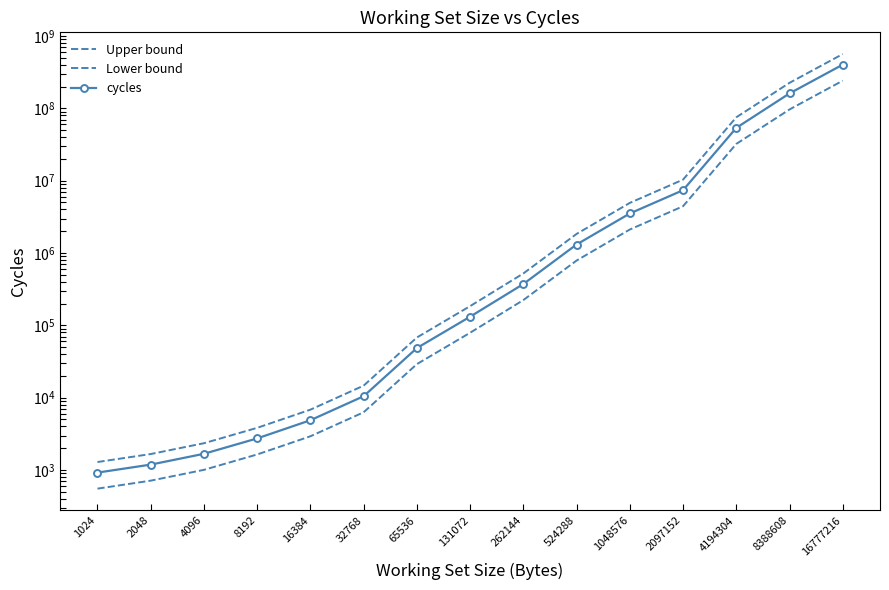

At how many categories does at least one series exceed 88971605?

2